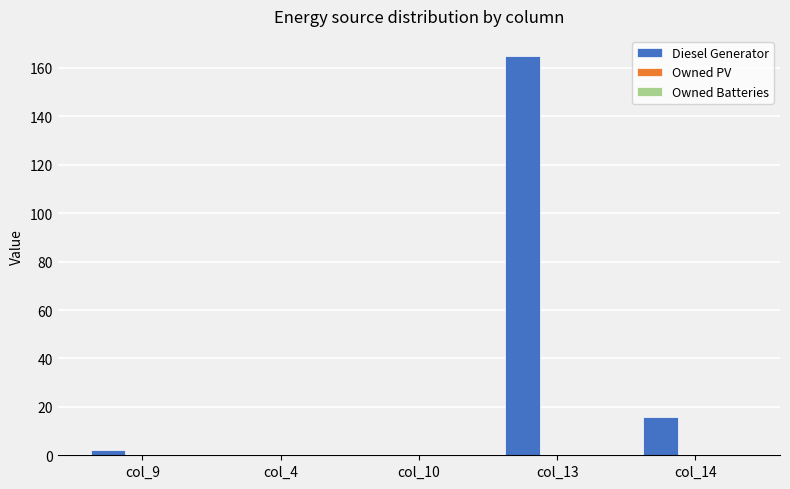

Between col_14 and col_4, which is larger?

col_14